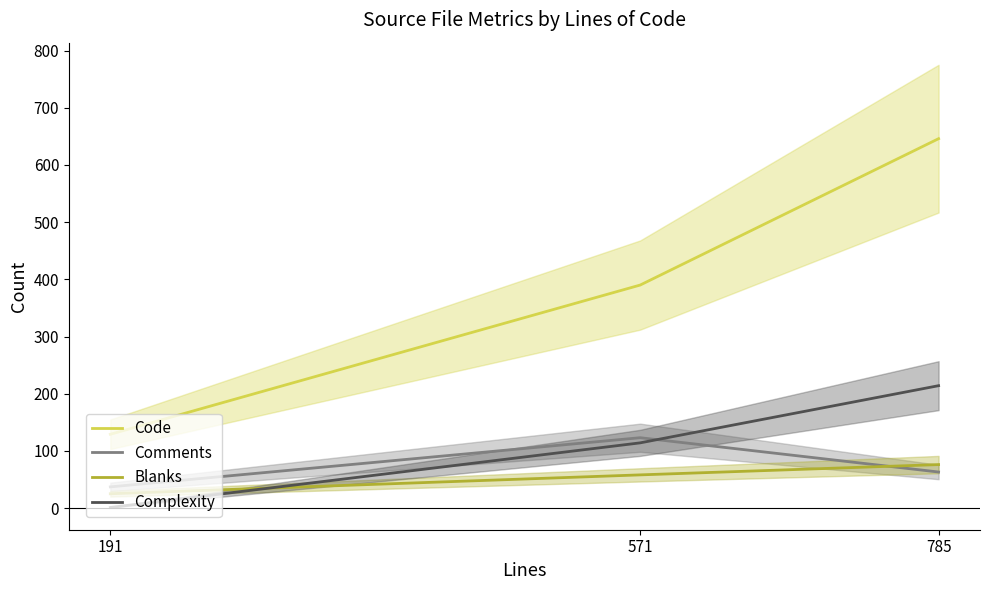

What is the value of the Complexity point at the 2nd from the left?

114